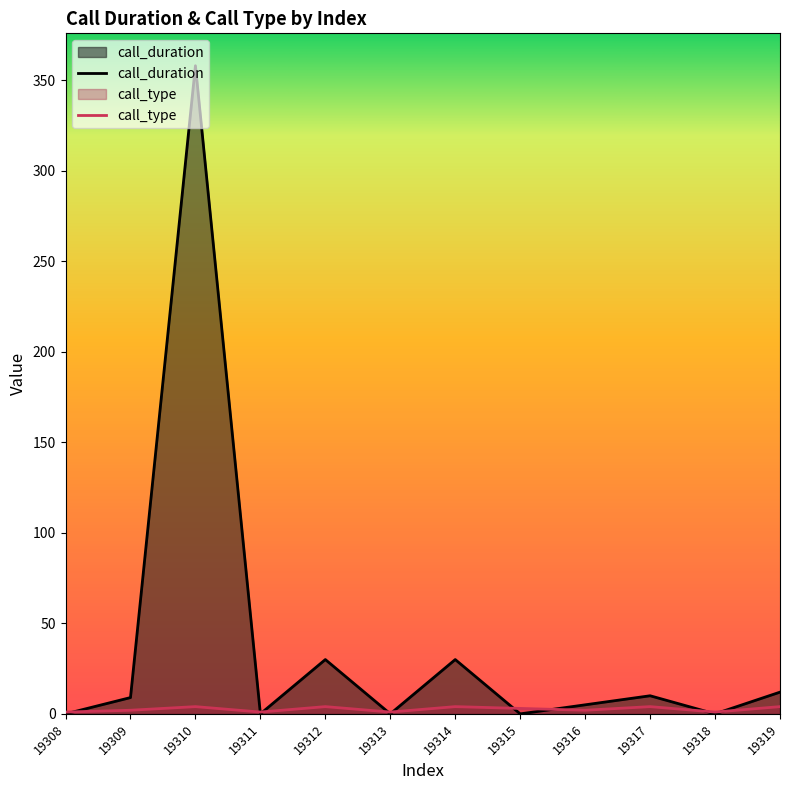

At which category does the chart reach its peak across all series?

19310